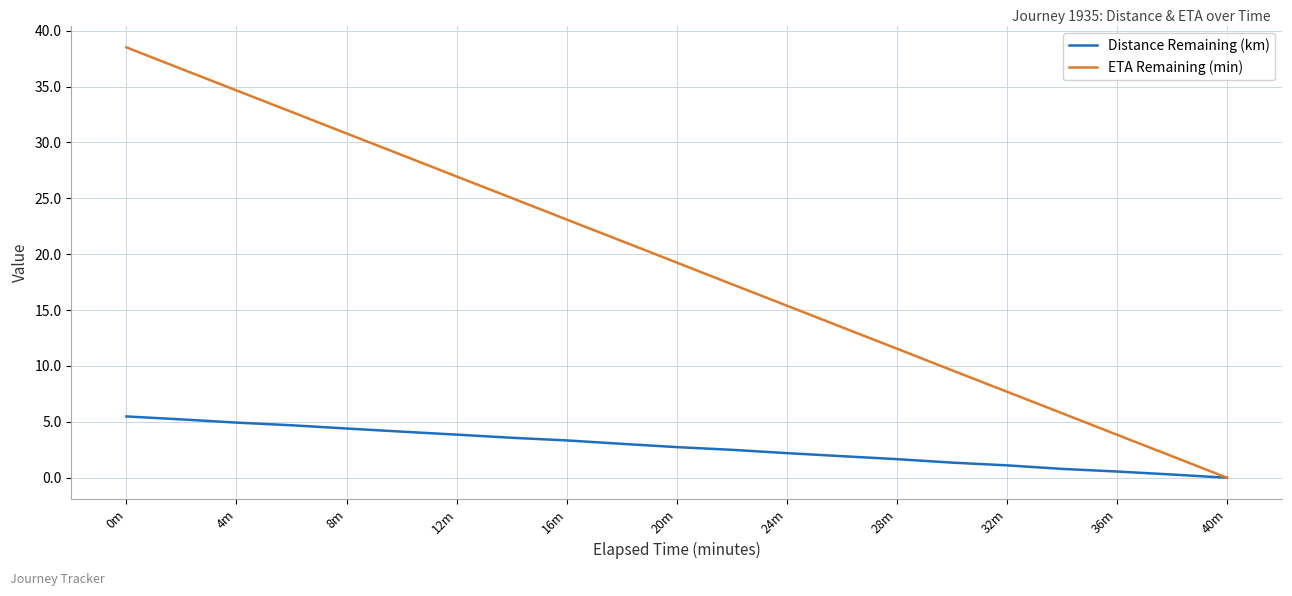

Which series has the largest total across all categories?

ETA Remaining (min)